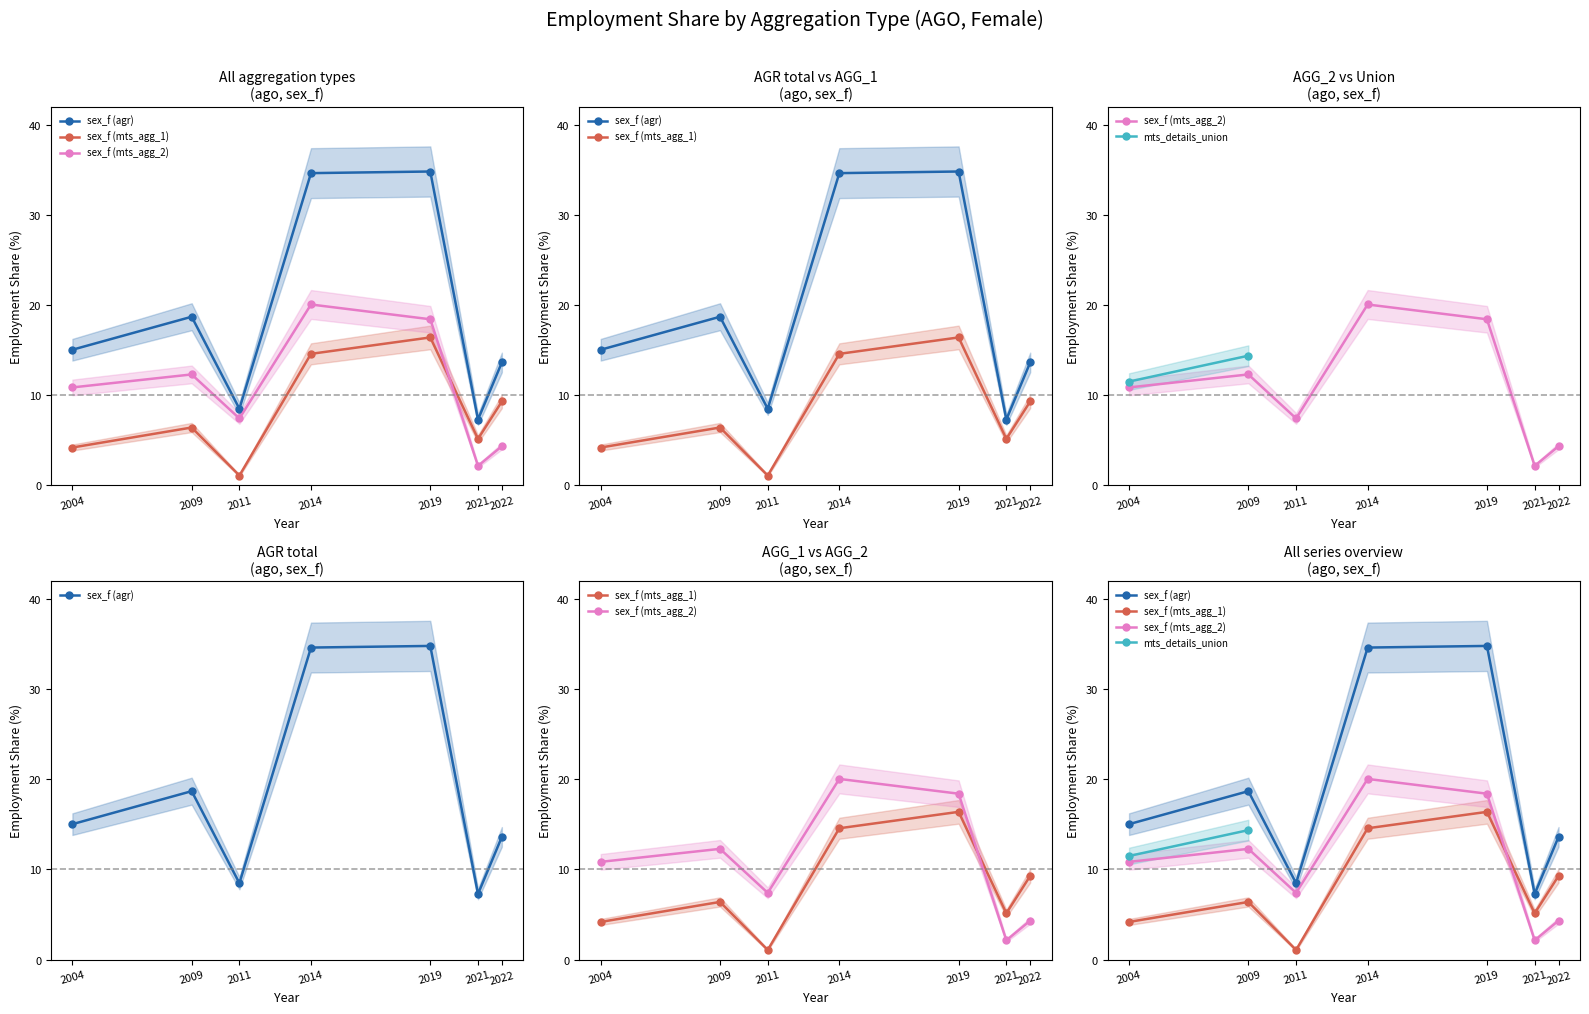

At how many categories does at least one series exceed 23?

2